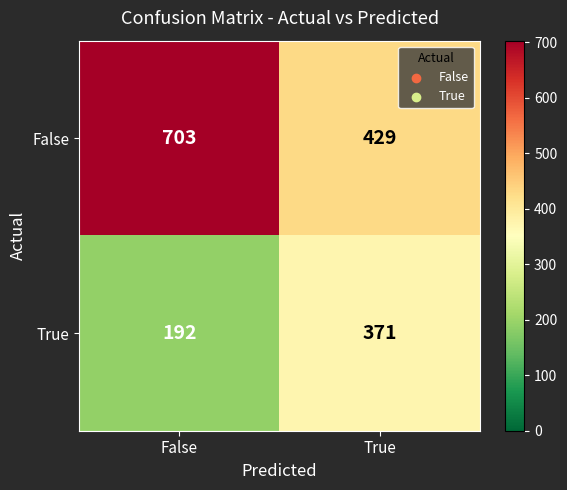

The value of True at True is 371. True or false?

True